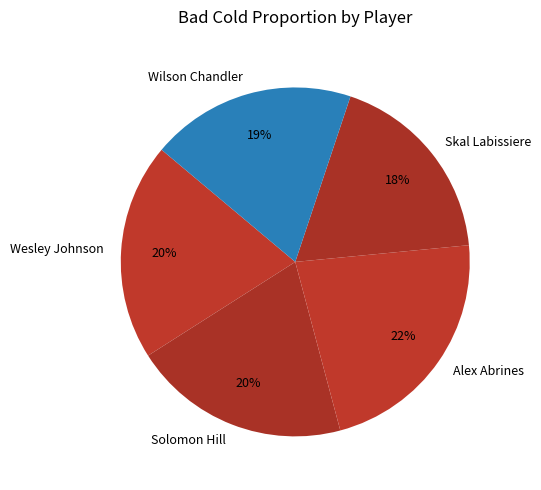

How many slices are in this pie chart?

5